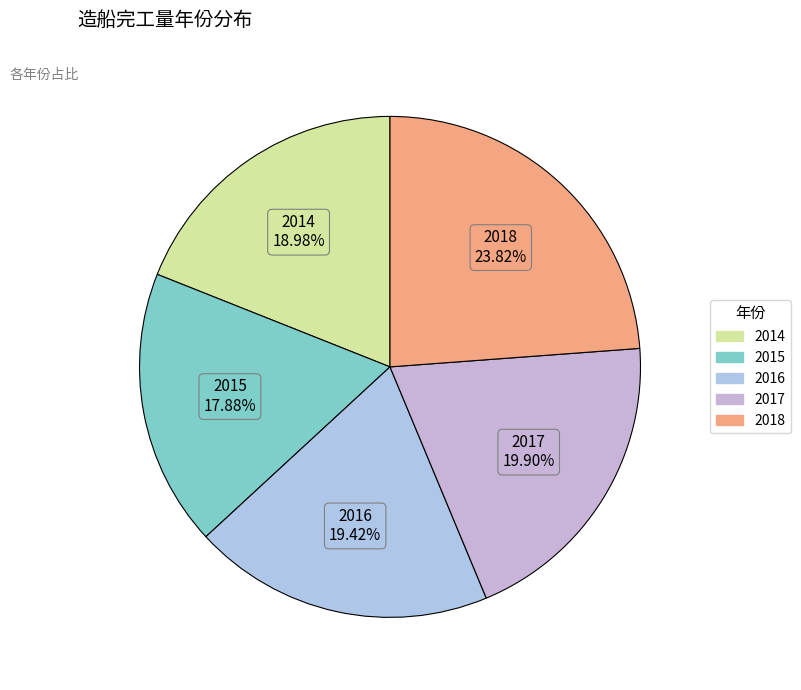

Is 2018 the majority of the pie?

No